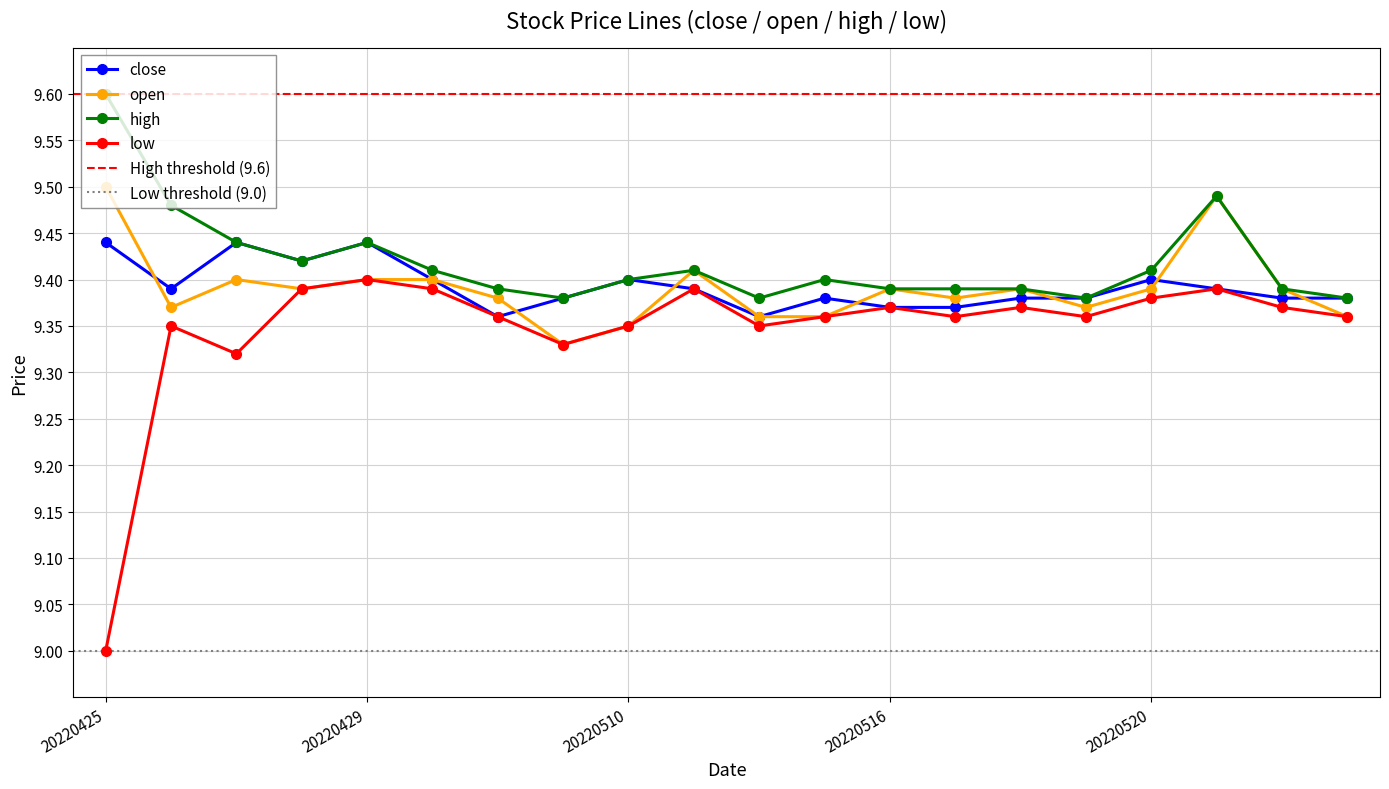

At which category is the sum across all series the highest?

20220523